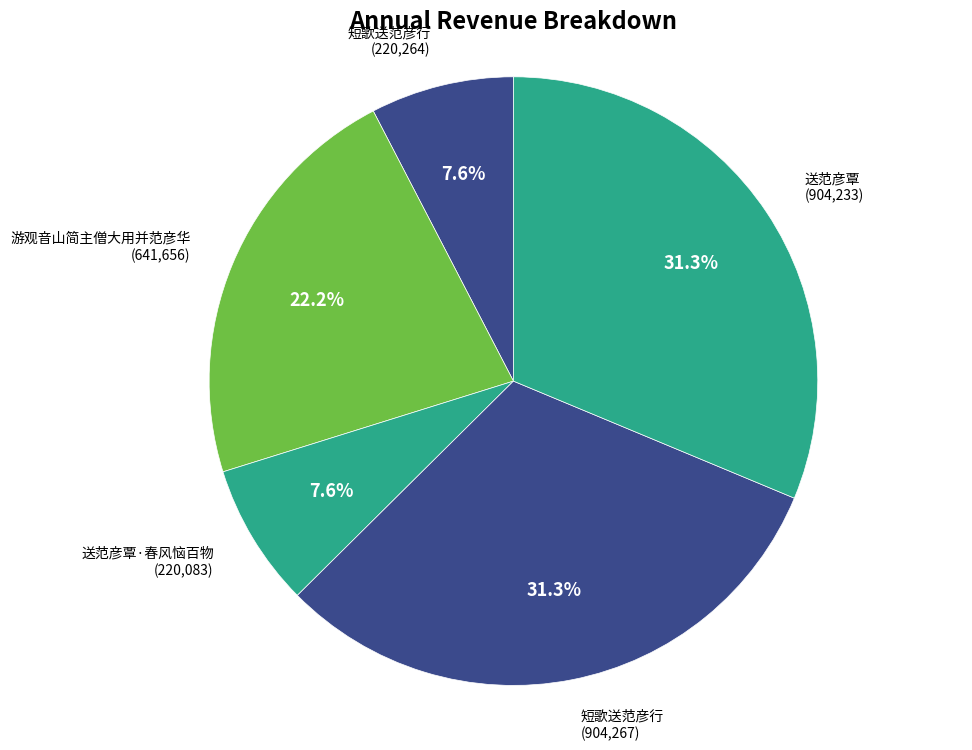

Which category has the biggest portion of the pie?

短歌送范彦行